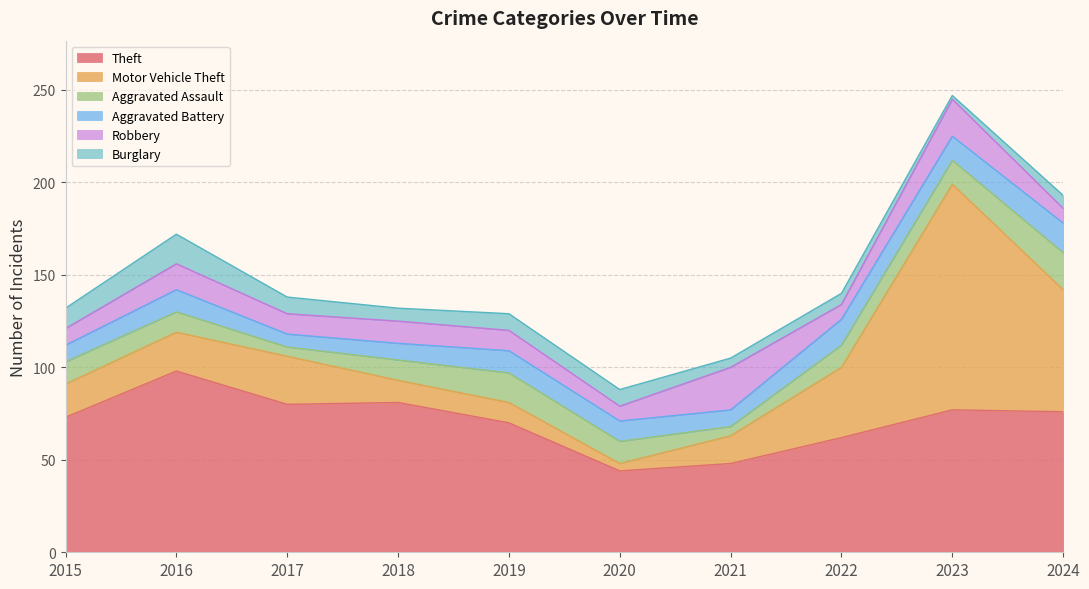

After their last crossing, which series has the higher values: Aggravated Assault or Robbery?

Aggravated Assault